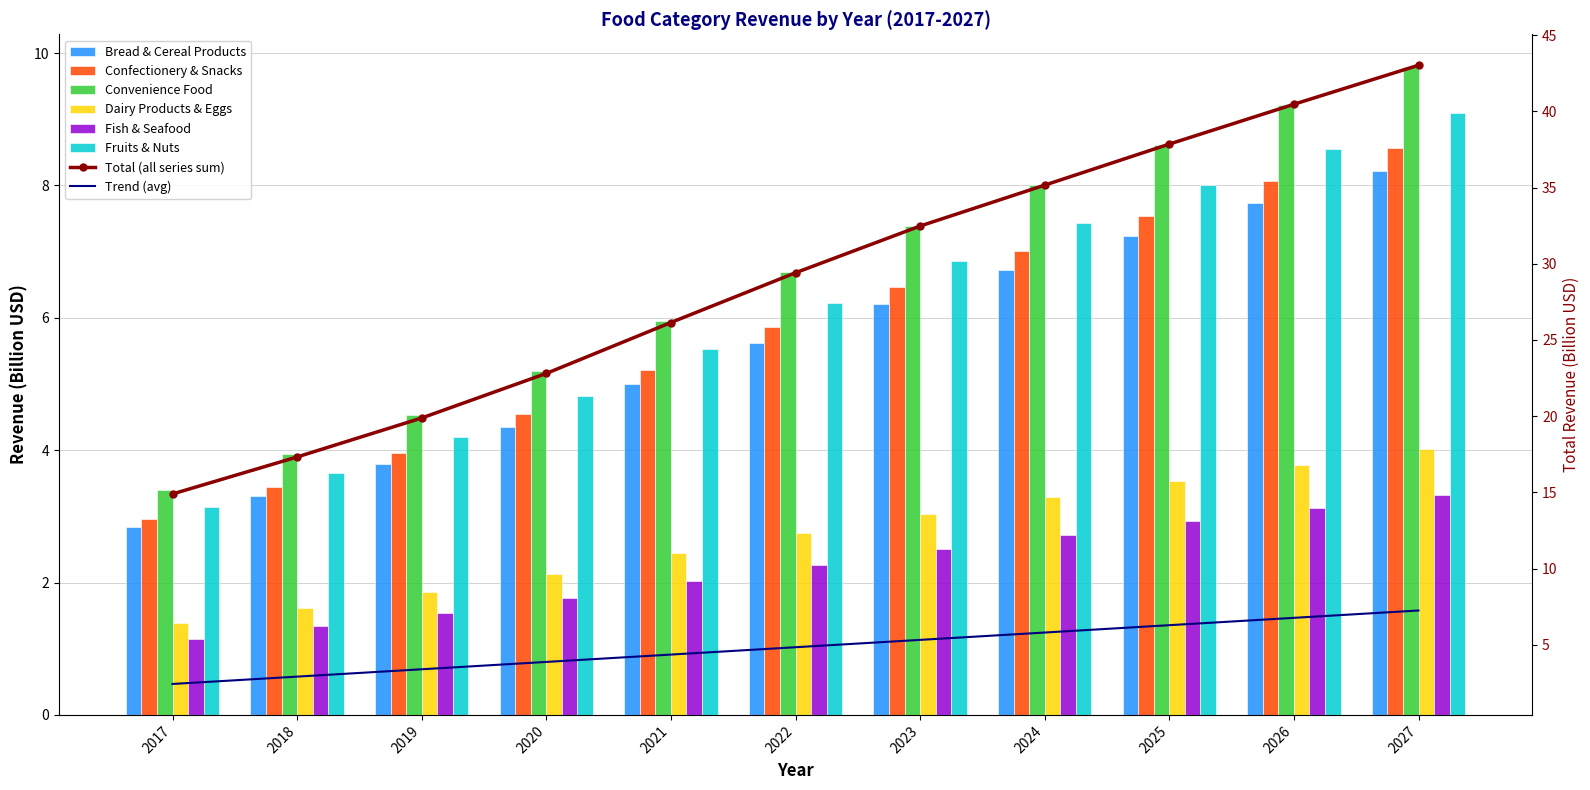

What value does the Confectionery & Snacks series have at 2027?

8.6